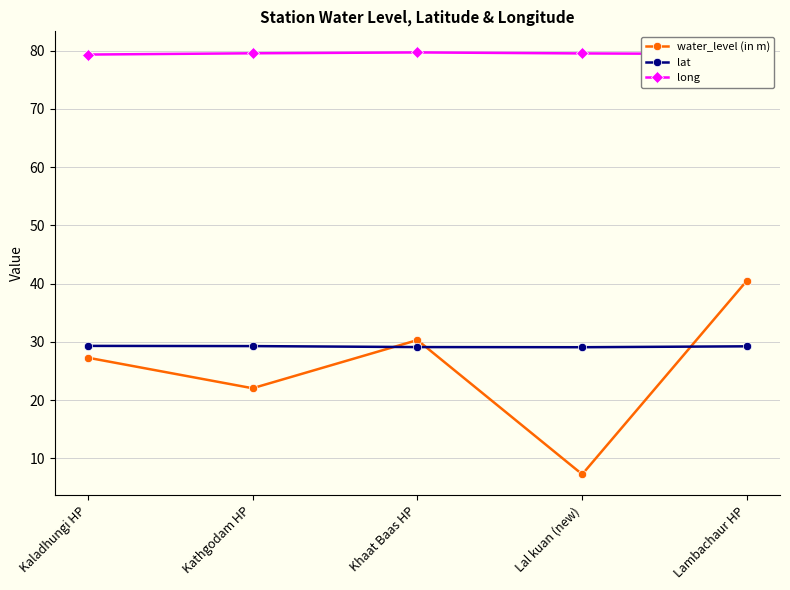

What is the label of the 2nd point from the left?

Kathgodam HP